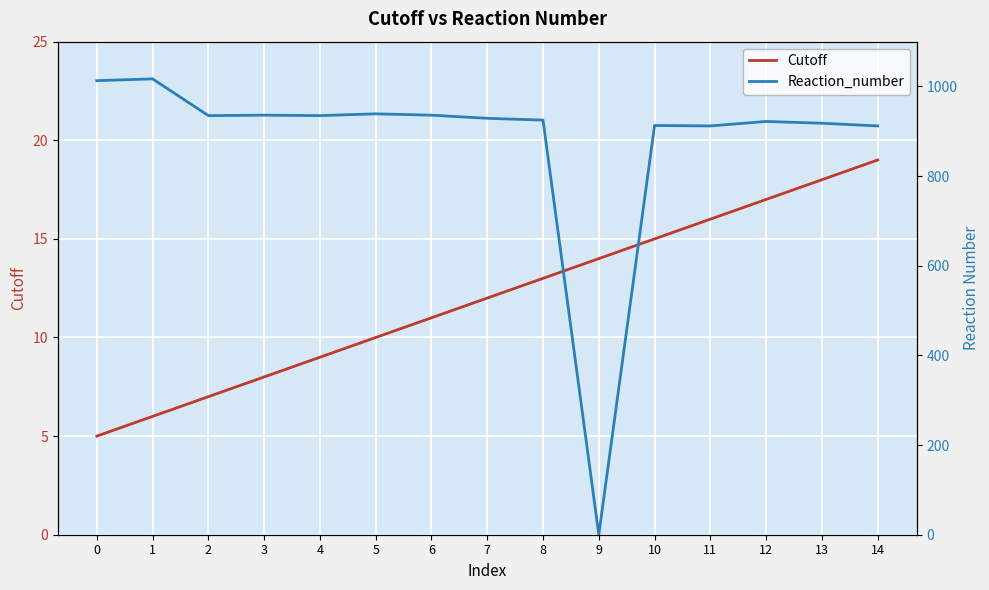

List the series in order of their peak value, lowest first.

Cutoff, Reaction_number